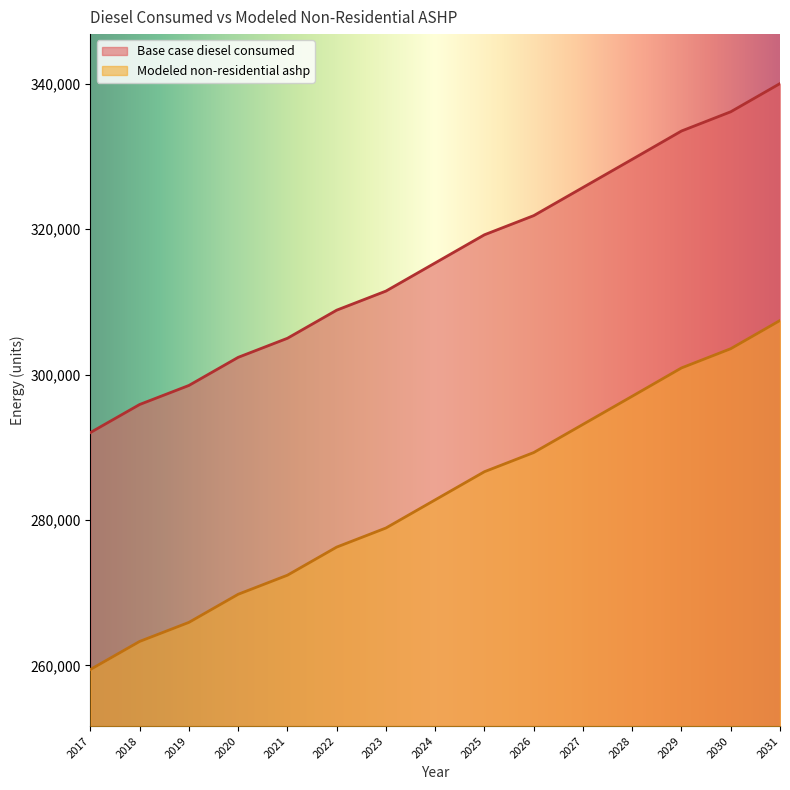

Reading left to right, what are all the values shown in this chart?

Base case diesel consumed: 2017=292039.0	2018=295896.0	2019=298516.0	2020=302381.0	2021=305004.0	2022=308871.0	2023=311496.0	2024=315368.0	2025=319240.0	2026=321872.0	2027=325746.0	2028=329619.0	2029=333510.0	2030=336155.0	2031=340035.0
Modeled non-residential ashp: 2017=259453.0	2018=263310.0	2019=265930.0	2020=269795.0	2021=272418.0	2022=276285.0	2023=278910.0	2024=282782.0	2025=286654.0	2026=289286.0	2027=293160.0	2028=297033.0	2029=300924.0	2030=303569.0	2031=307449.0